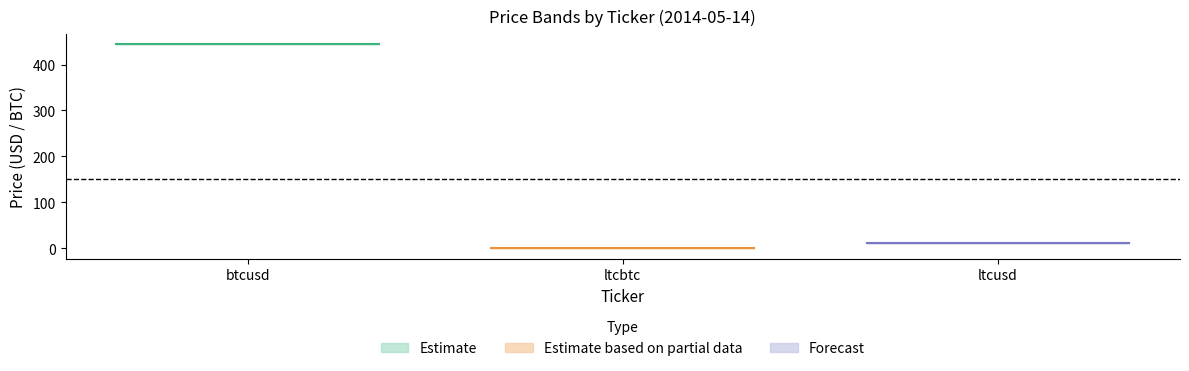

How many data points in high are less than 10?

1